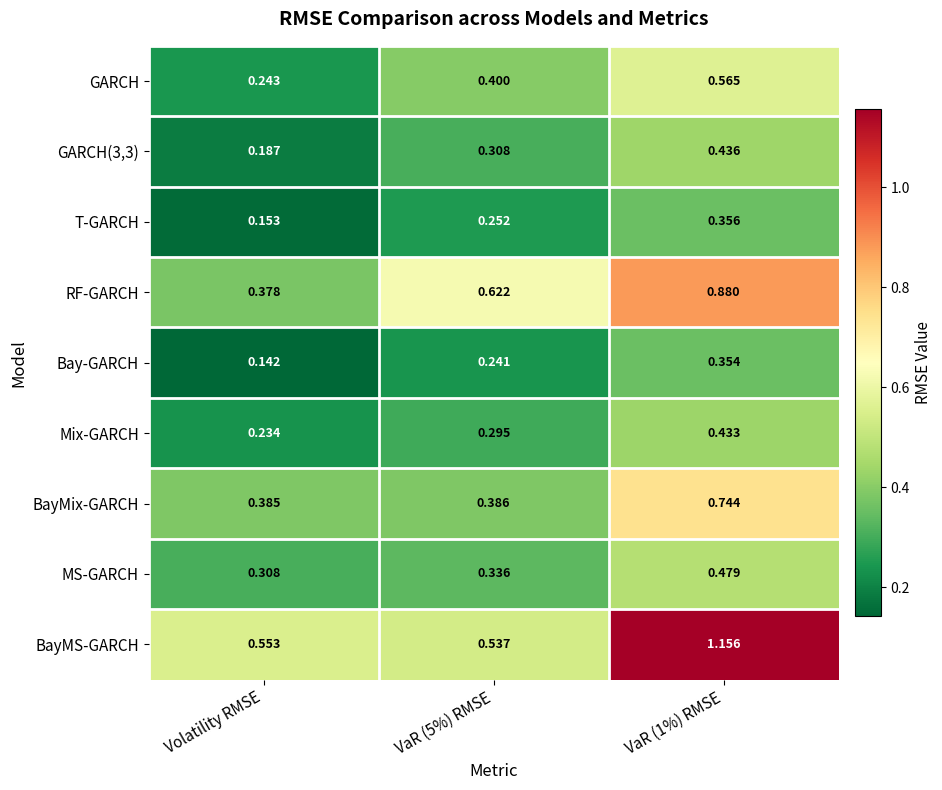

Which series has the widest spread of values?

BayMS-GARCH